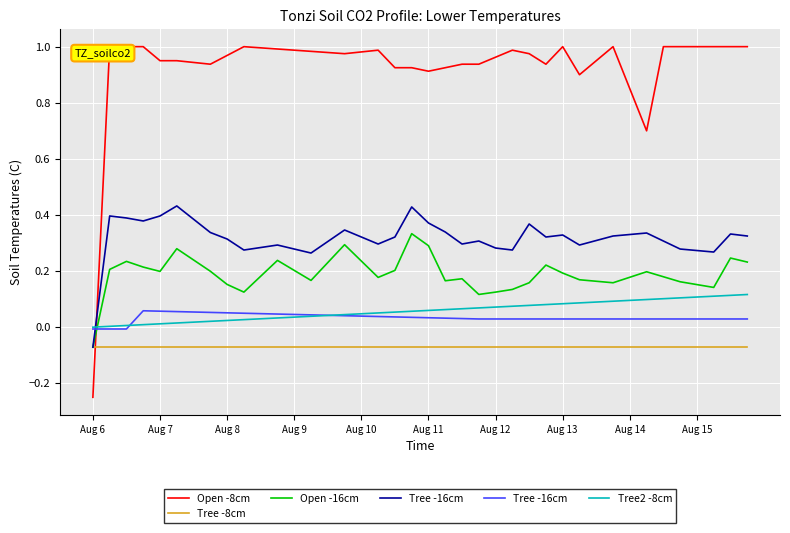

What is the label of the 14th point from the left?

13